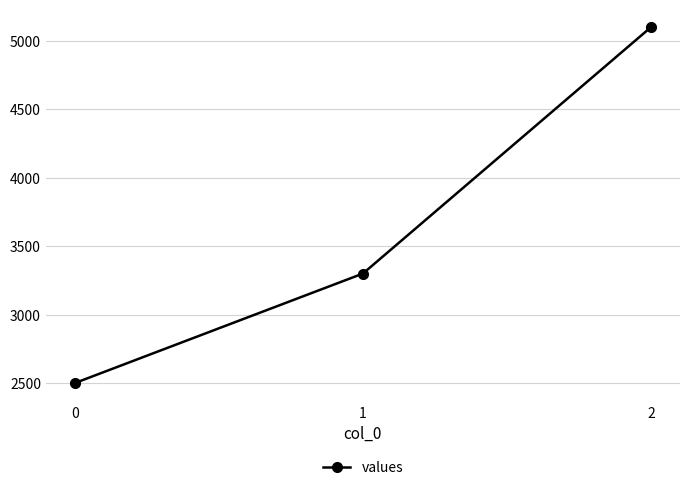

True or false: the data shows 3300 at 1.

True